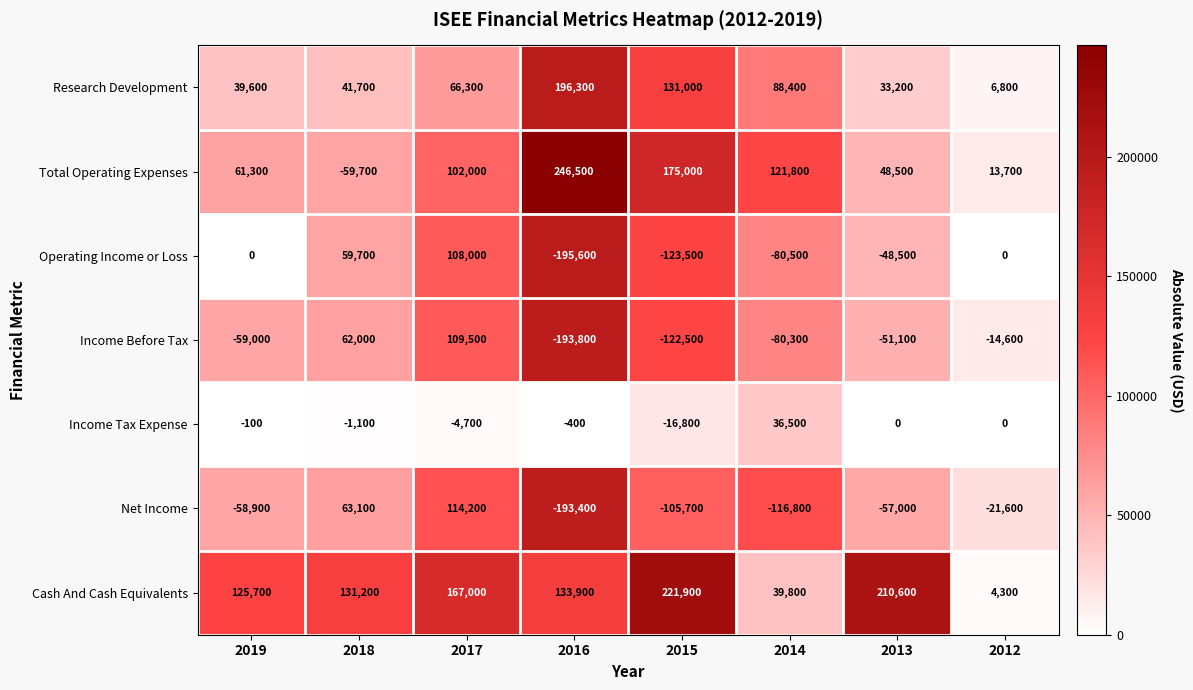

What is the greatest value displayed?

246500